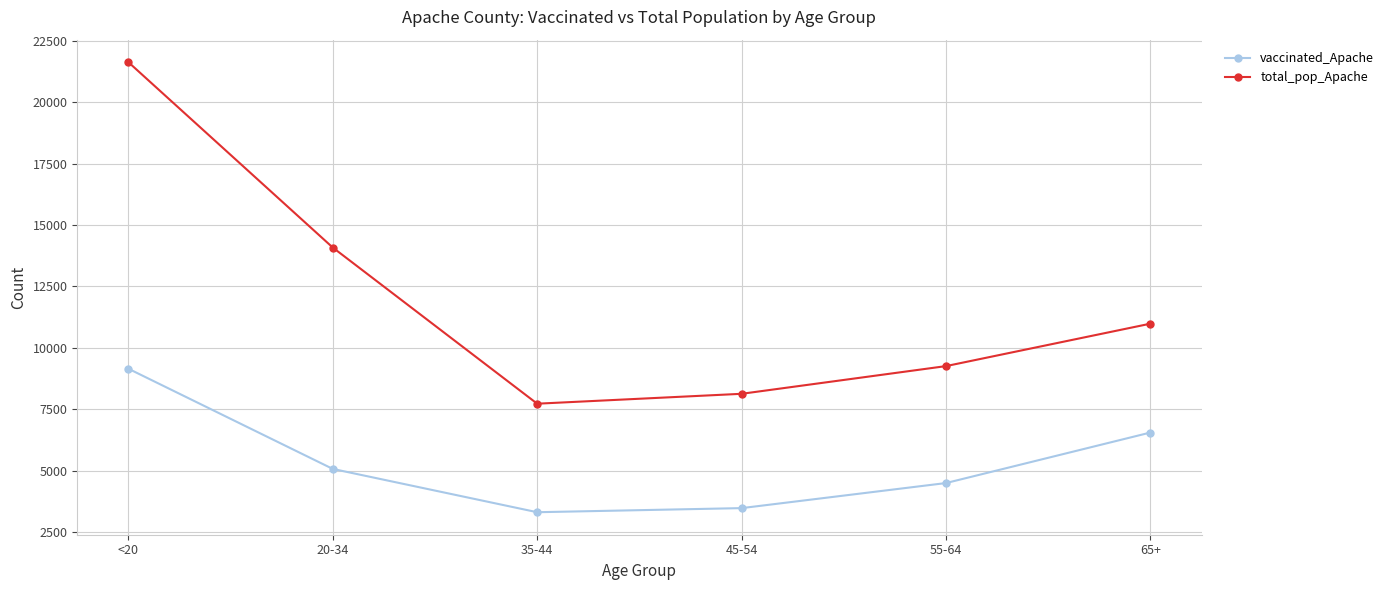

At which category does the chart reach its peak across all series?

<20